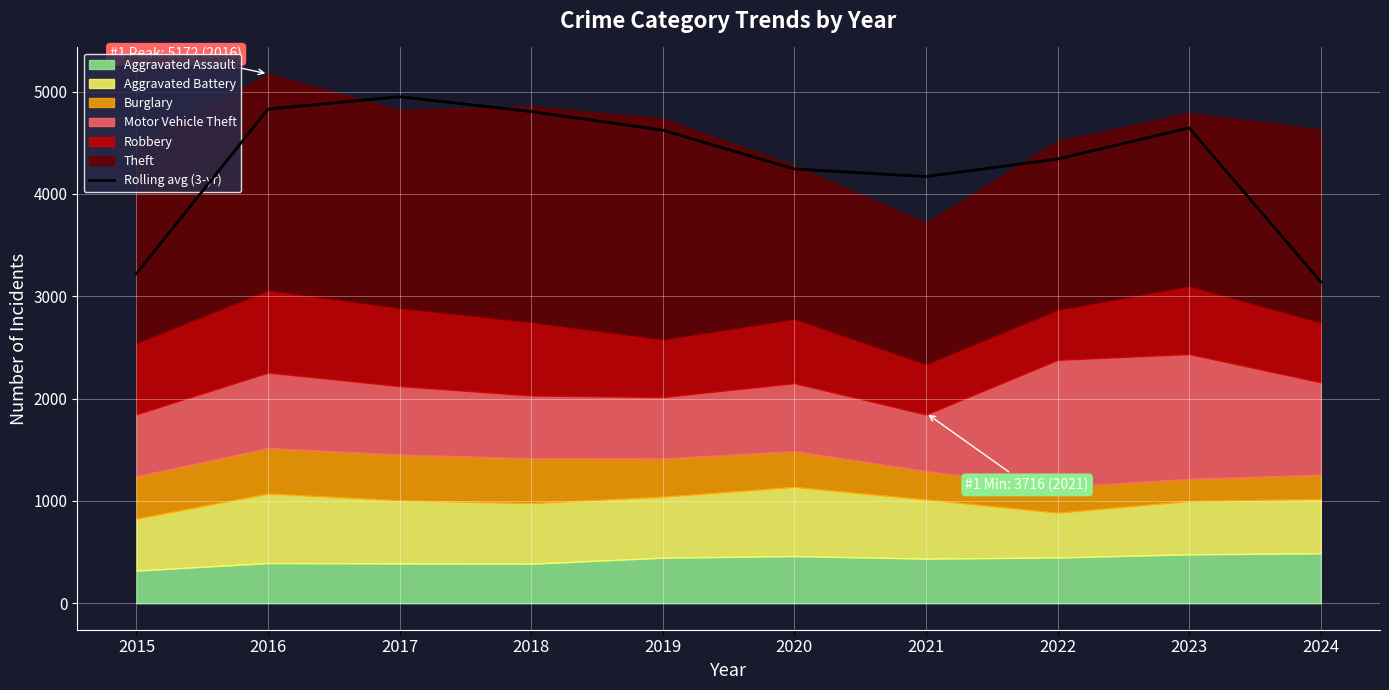

Reading left to right, transcribe all the data shown in this chart.

3221.3	4828.3	4949.3	4803.7	4622.3	4242.7	4169.3	4340.3	4644.7	3139.7